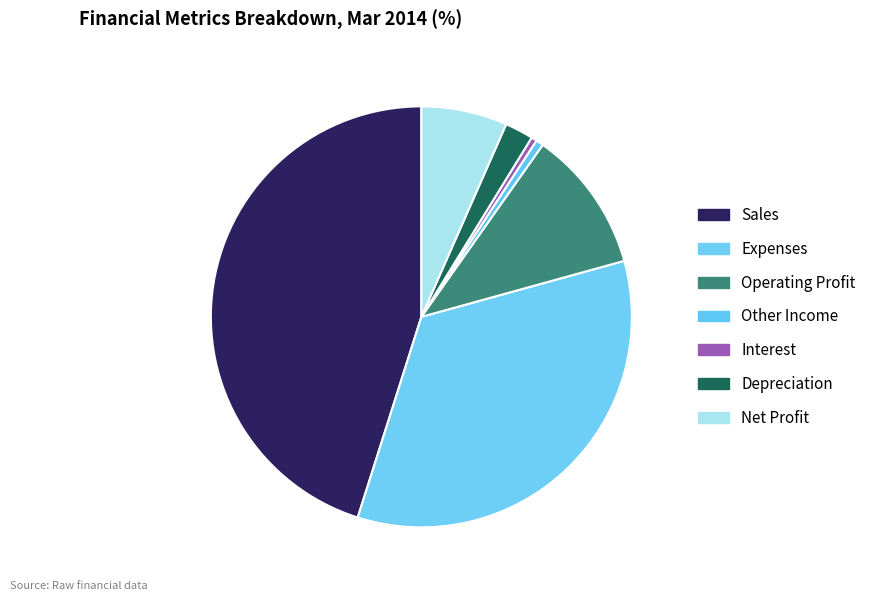

How many segments does this pie chart have?

7